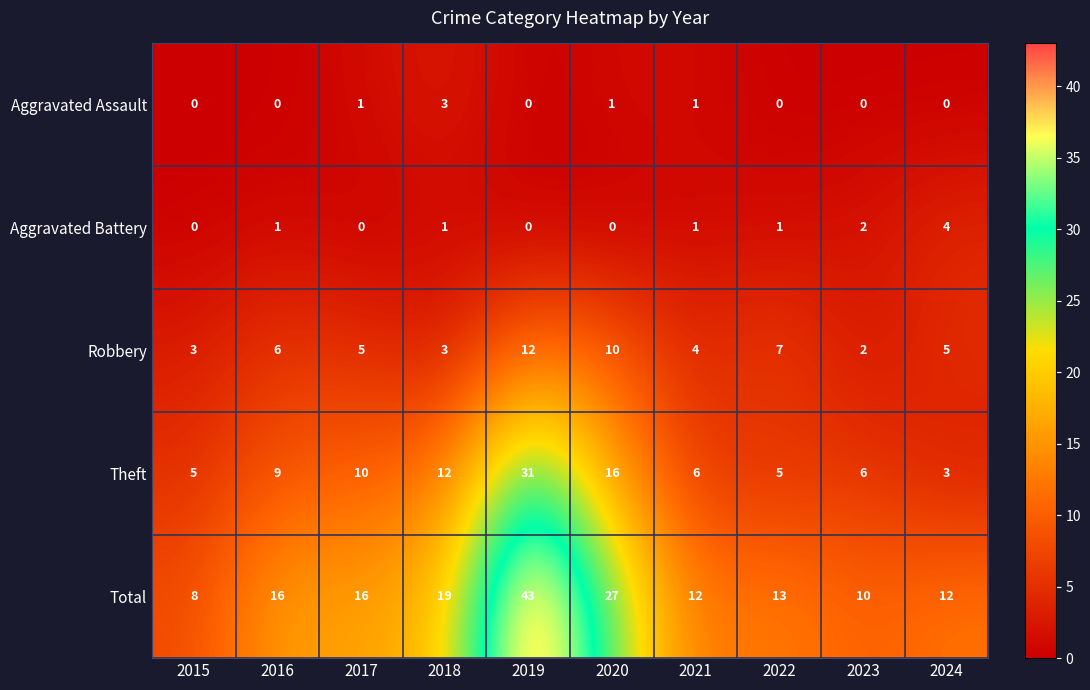

Which series has the largest total across all categories?

Total